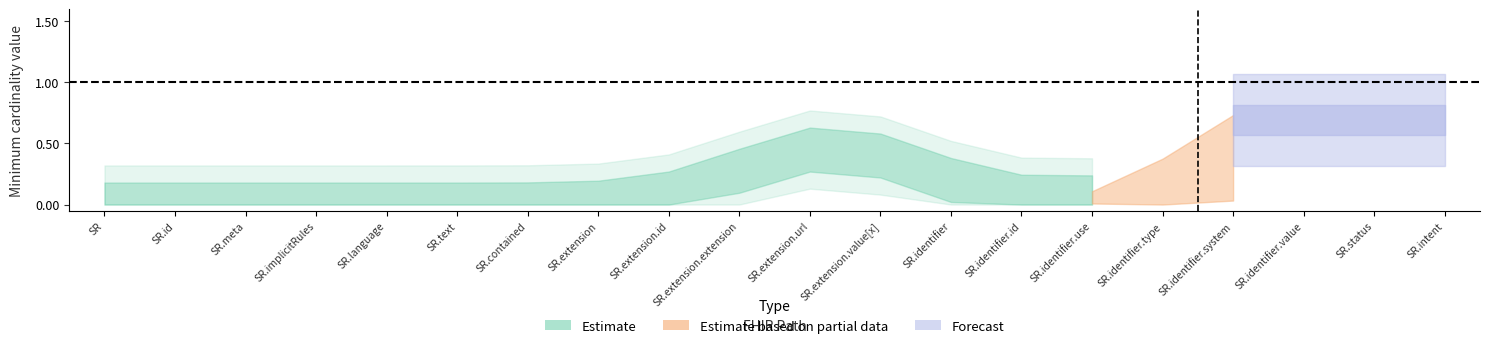

The Base Min series shows 2 at ServiceRequest.status. True or false?

False